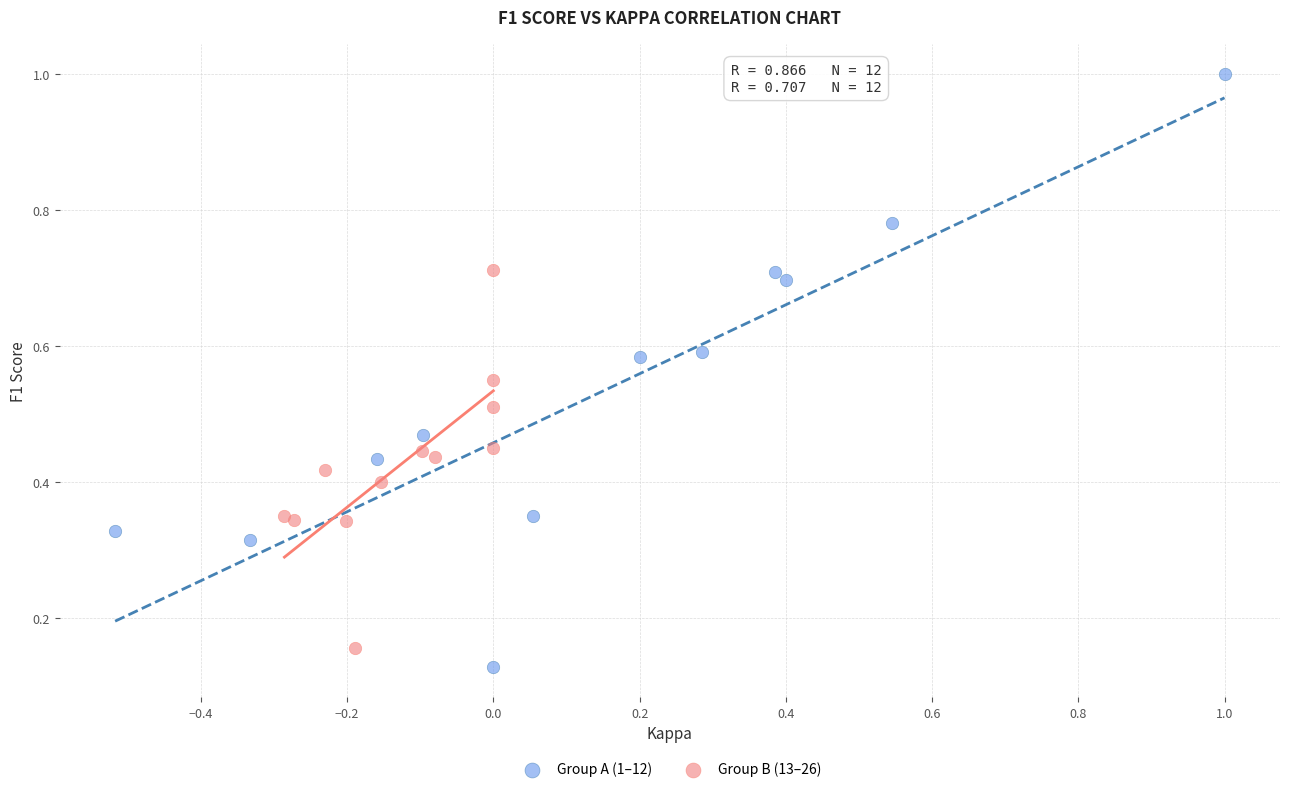

What are all the series names shown in the legend?

Group A (1–12), Group B (13–26)